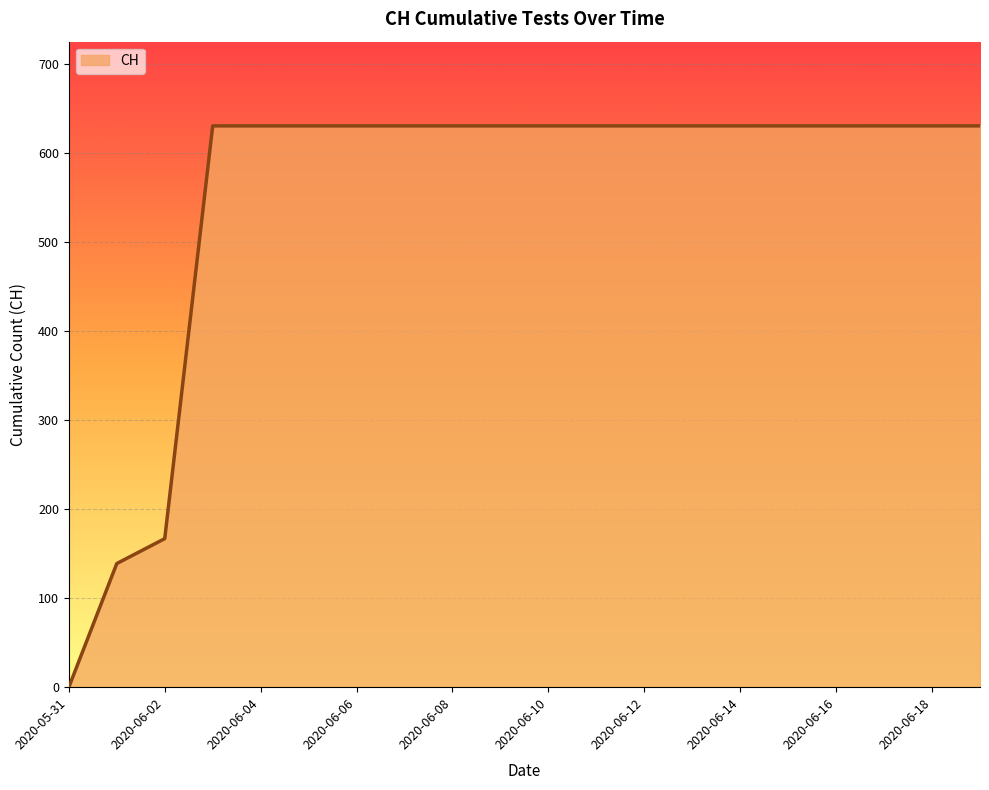

What is the maximum value shown in the chart?

631